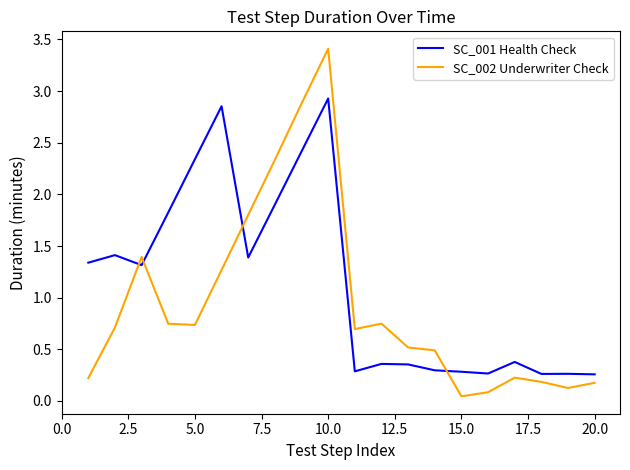

After their last crossing, which series has the higher values: SC_002 Underwriter Check or SC_001 Health Check?

SC_001 Health Check